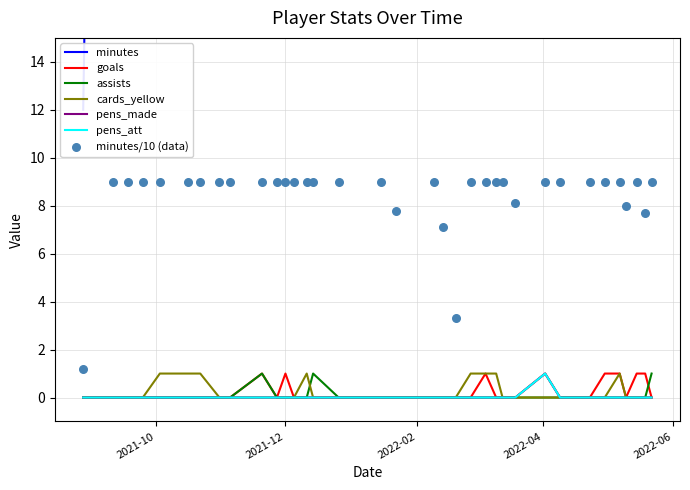

What are all the series names shown in the legend?

minutes, goals, assists, cards_yellow, pens_made, pens_att